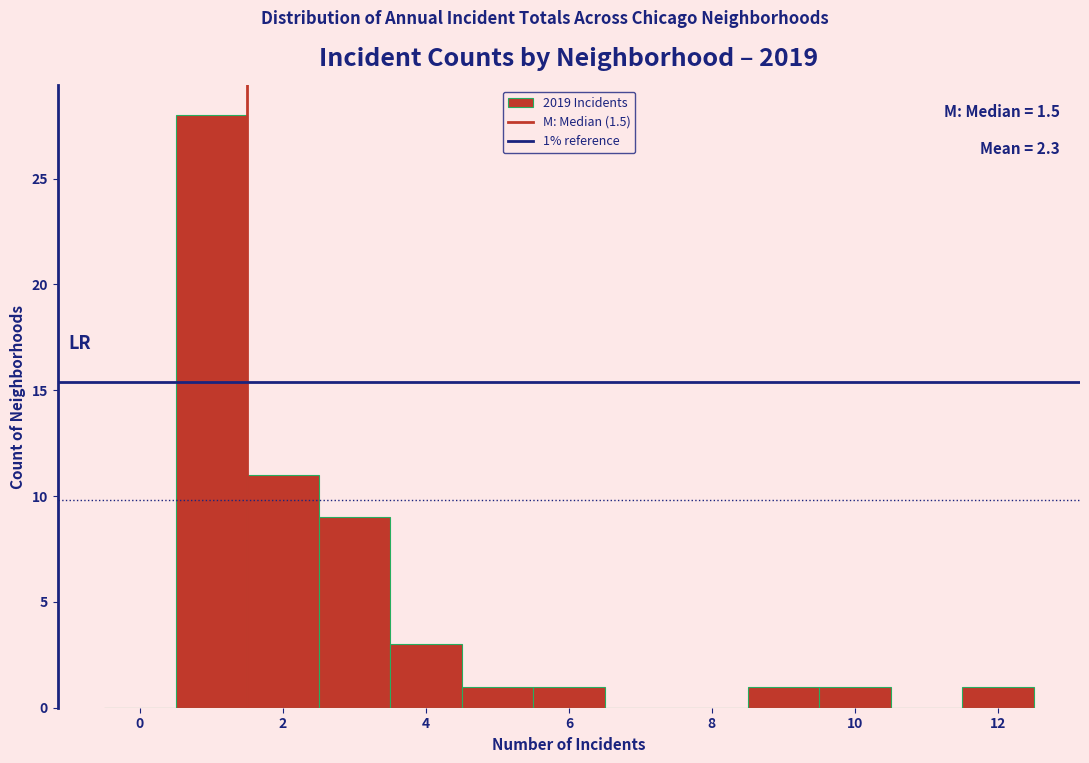

Over which range of the x-axis is the bar tallest?

0.5 to 1.5